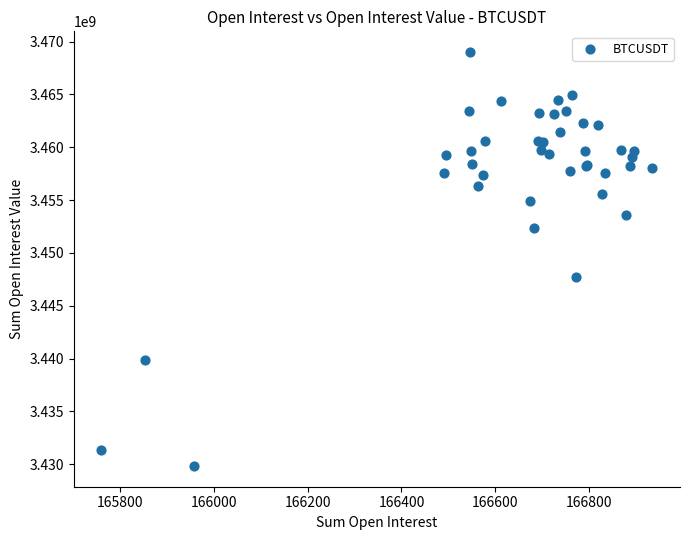

What Y value in the scatter plot is closest to 3449427282?

3447695106.1